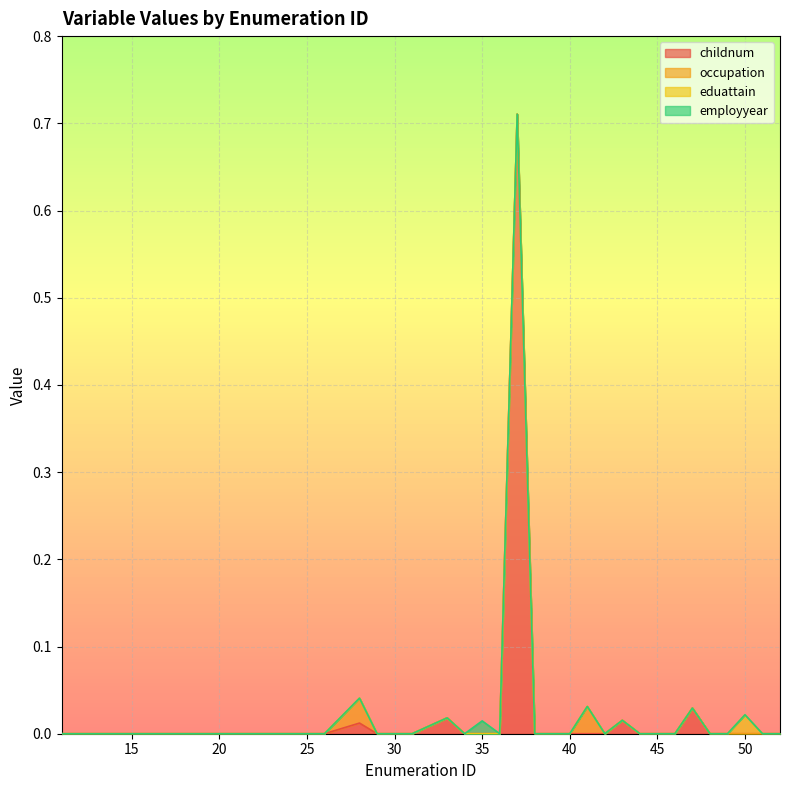

The employyear series shows 0.0 at 34. True or false?

False